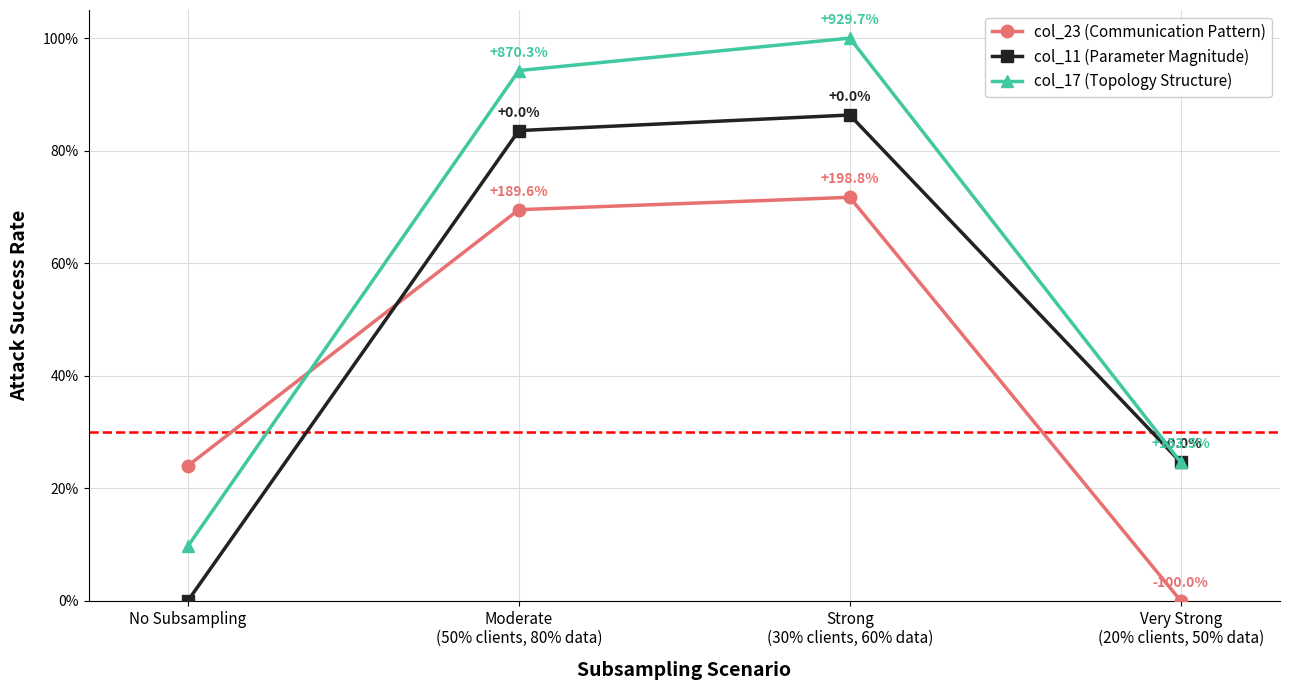

What are all the series names shown in the legend?

col_23 (Communication Pattern), col_11 (Parameter Magnitude), col_17 (Topology Structure)